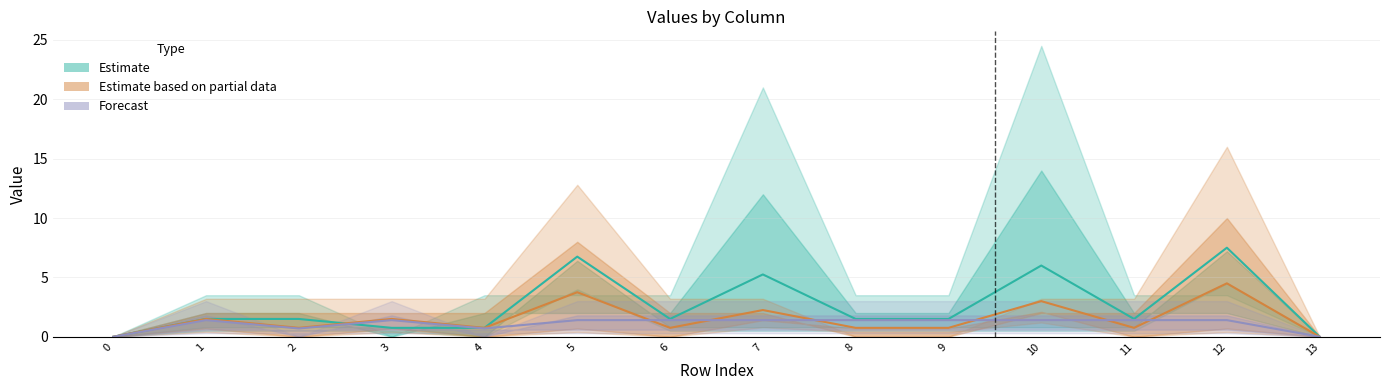

How many lines are shown in the chart?

3